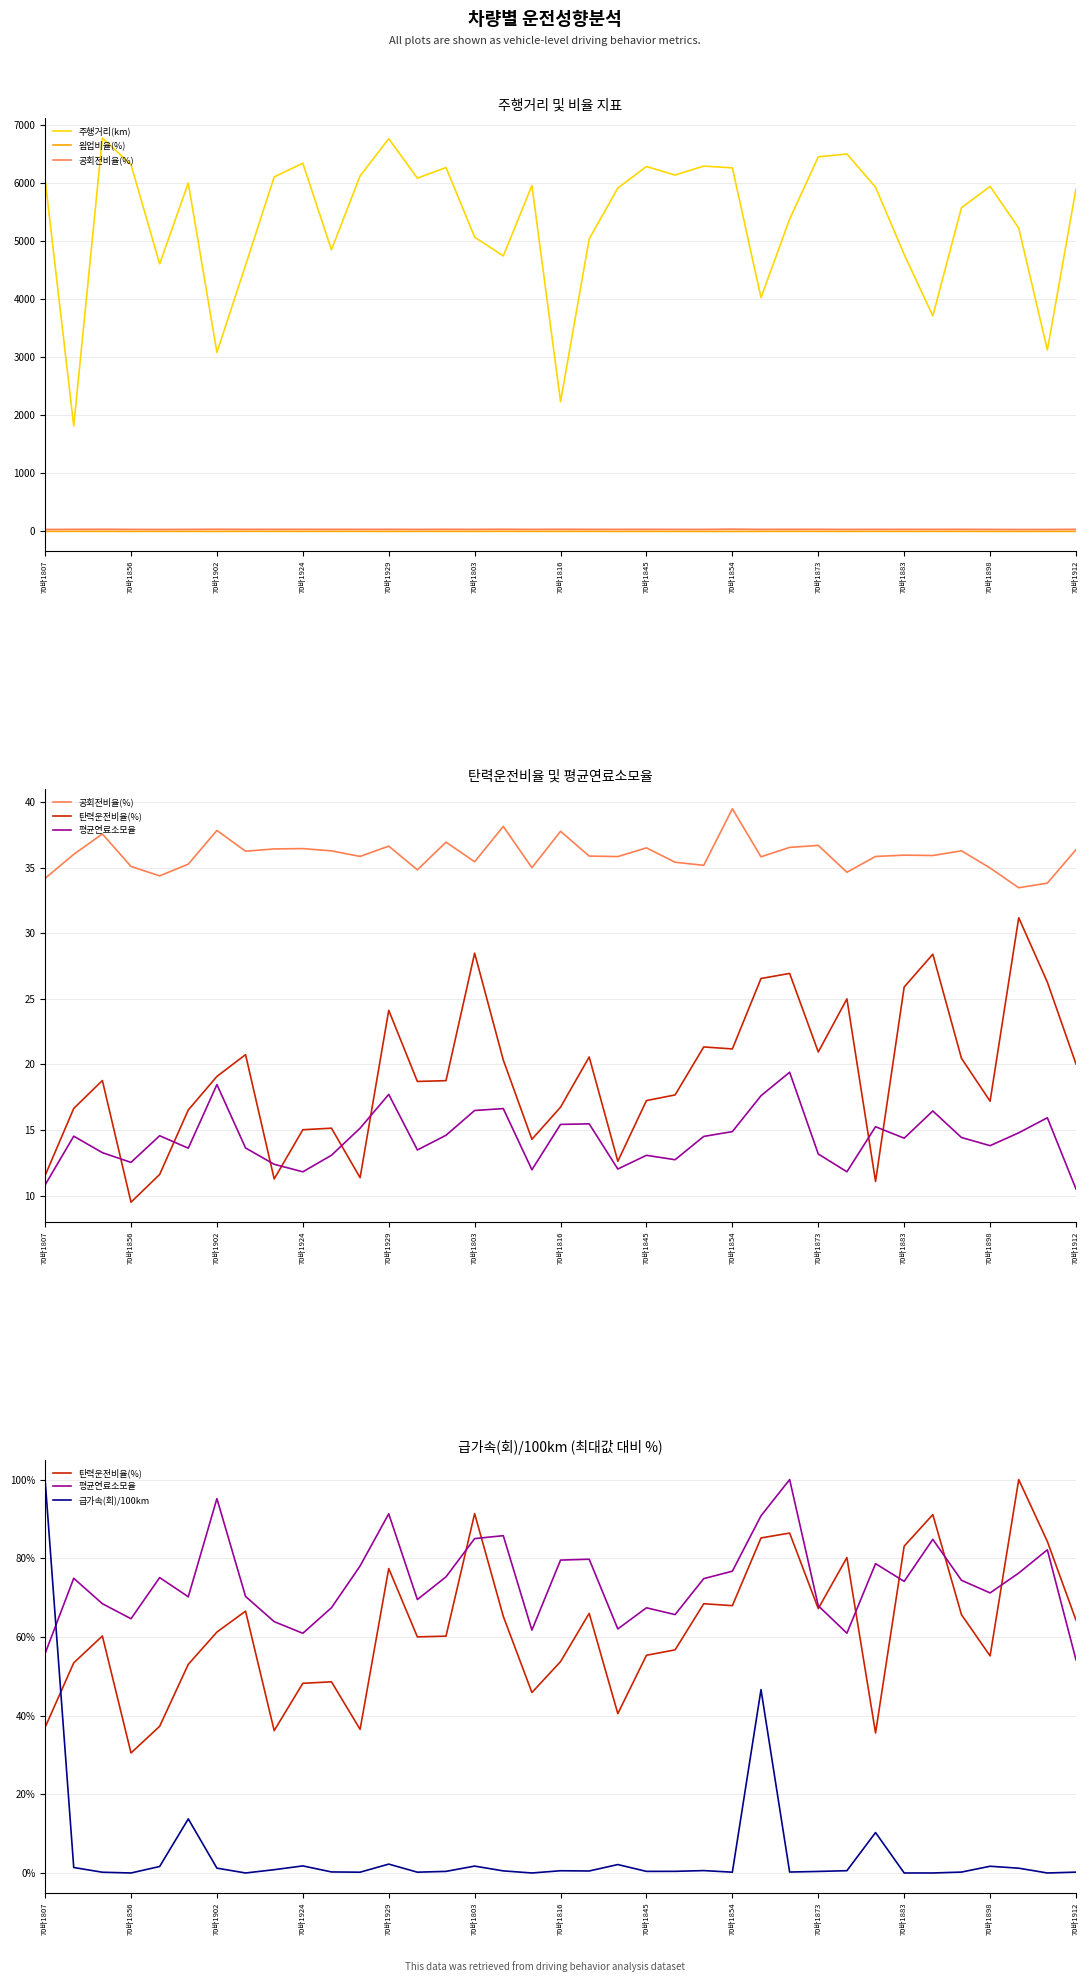

What are all the series names shown in the legend?

주행거리(km), 웜업비율(%), 공회전비율(%), 탄력운전비율(%), 평균연료소모율, 급가속(회)/100km